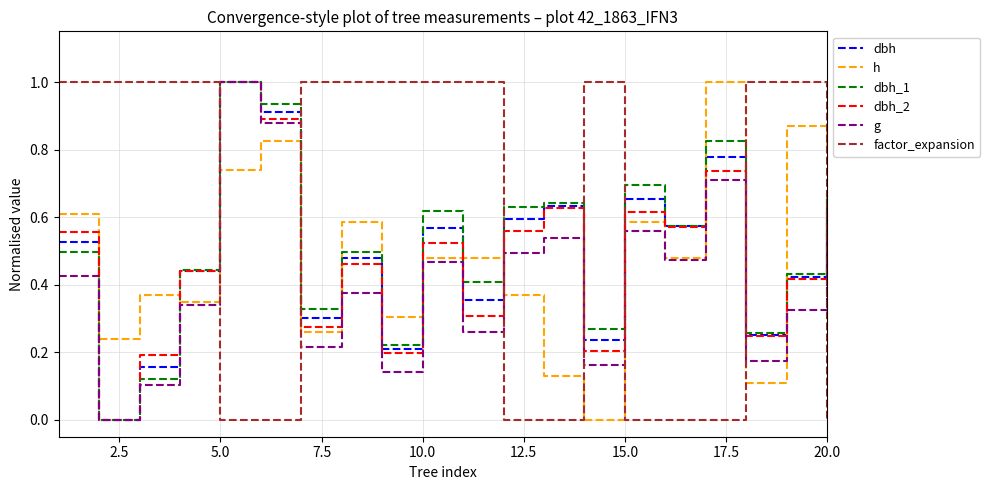

What is the maximum value for dbh_1?

1.0